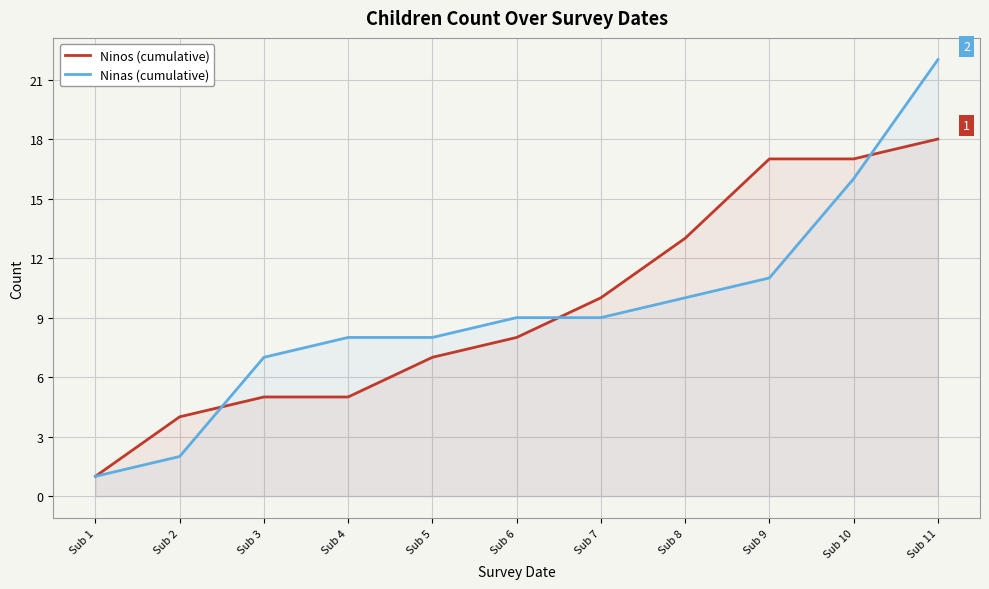

What is the average value of the Ninos (cumulative) series?

10